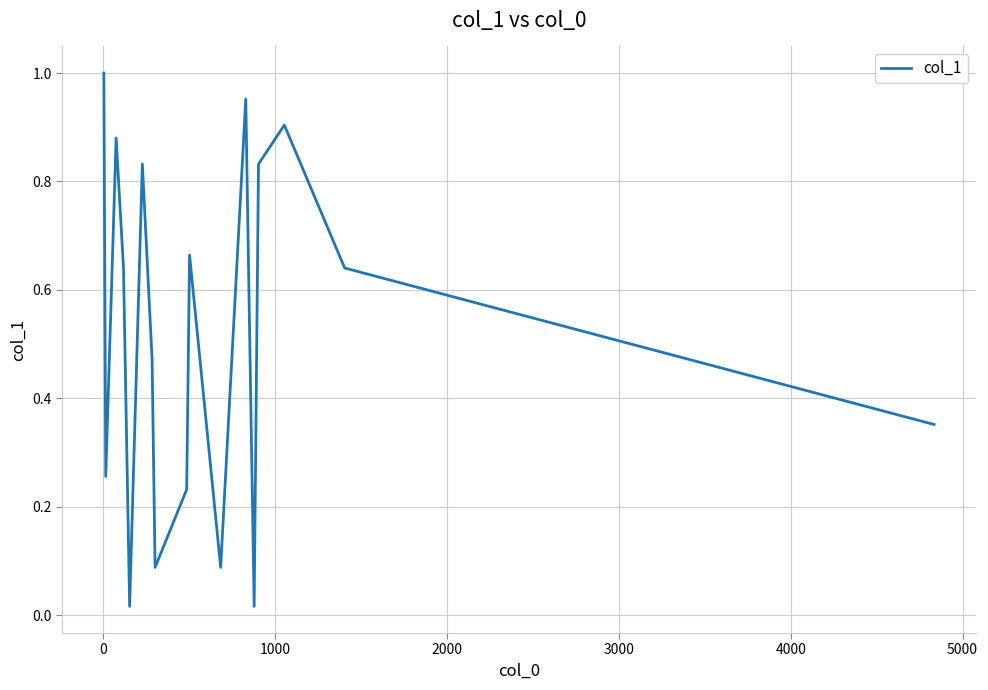

What is the difference between the second highest and second lowest values?

0.9